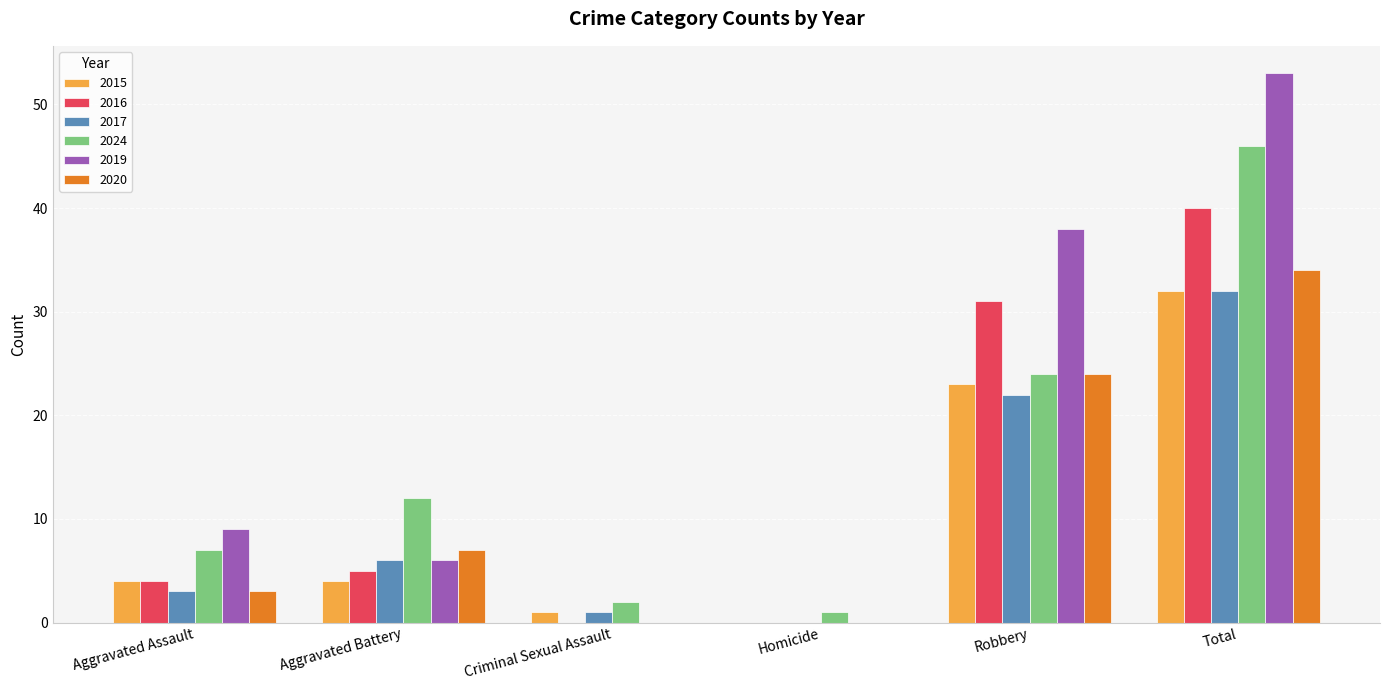

What is the approximate value of 2019 at Total?

53